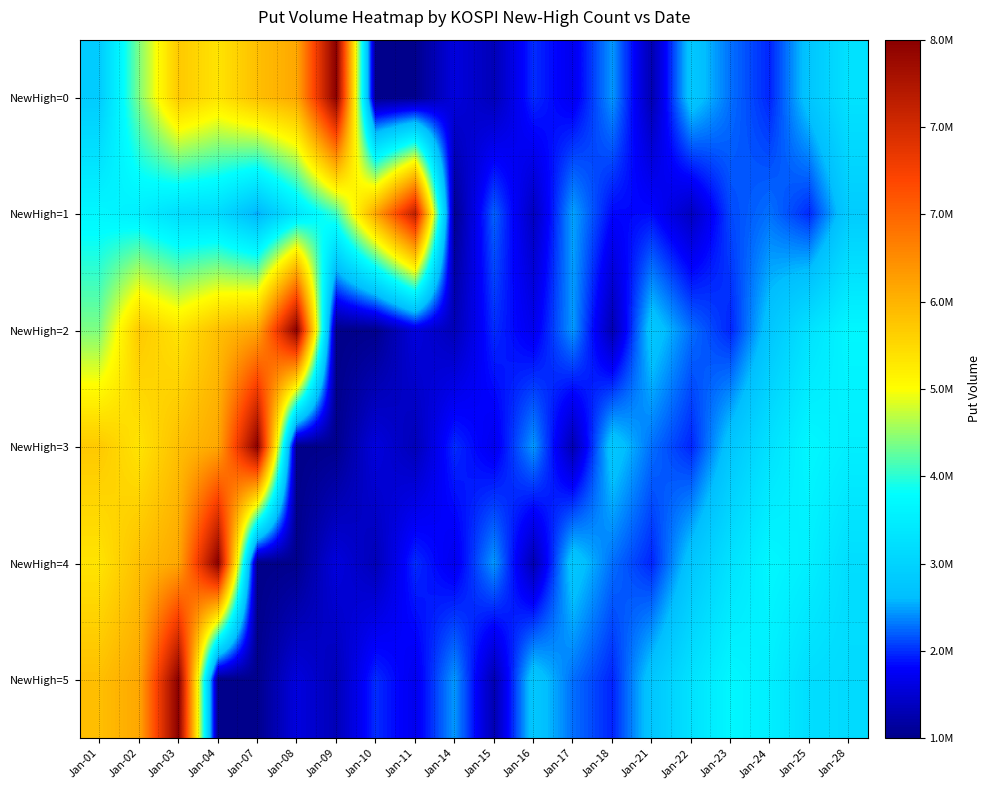

Which series has the widest spread of values?

NewHigh=0